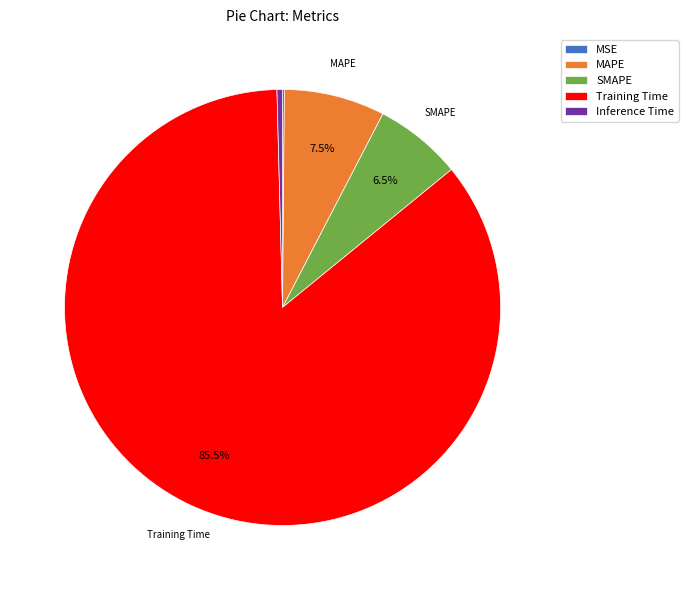

Does MAPE represent more than half of the total?

No